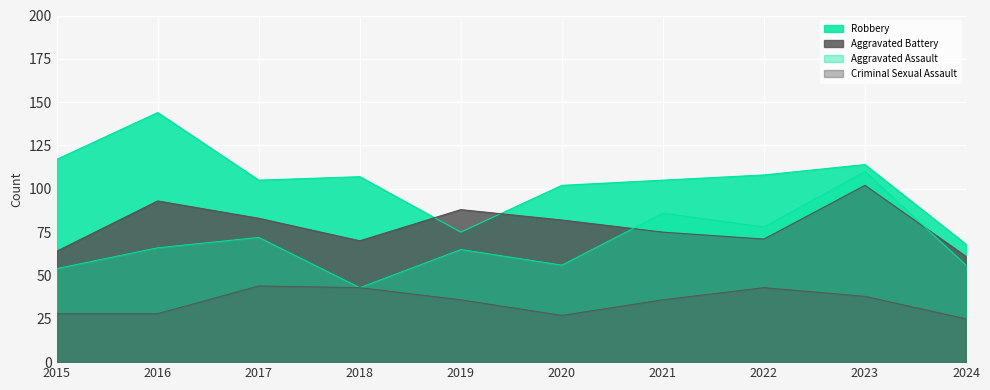

Is it true that Aggravated Assault equals 81 at 2024?

False